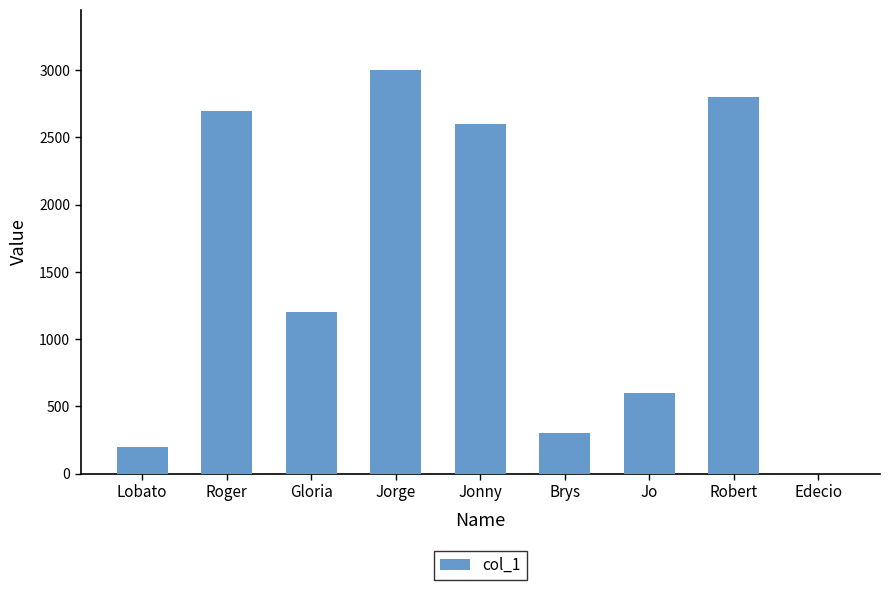

True or false: the data shows 1821 at Roger.

False